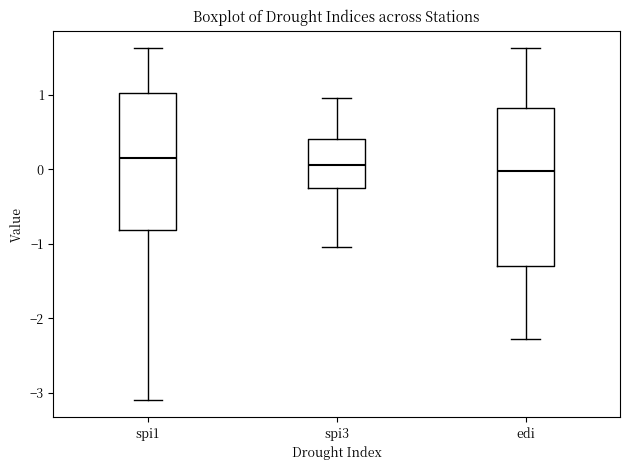

Where is the lower edge of the box for edi on the y-axis? The values are not printed on the chart, so give them approximately, as read against the axis.

-1.3